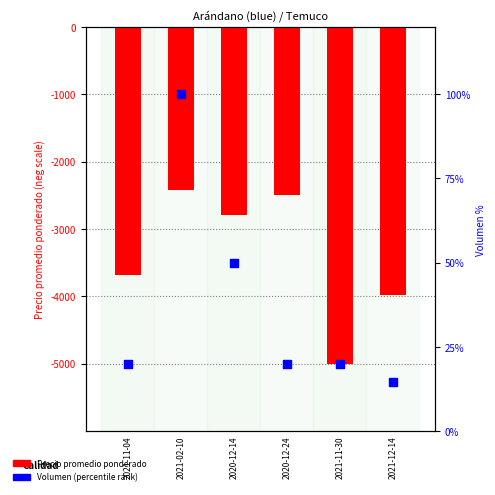

At how many categories does at least one series exceed -4086?

6